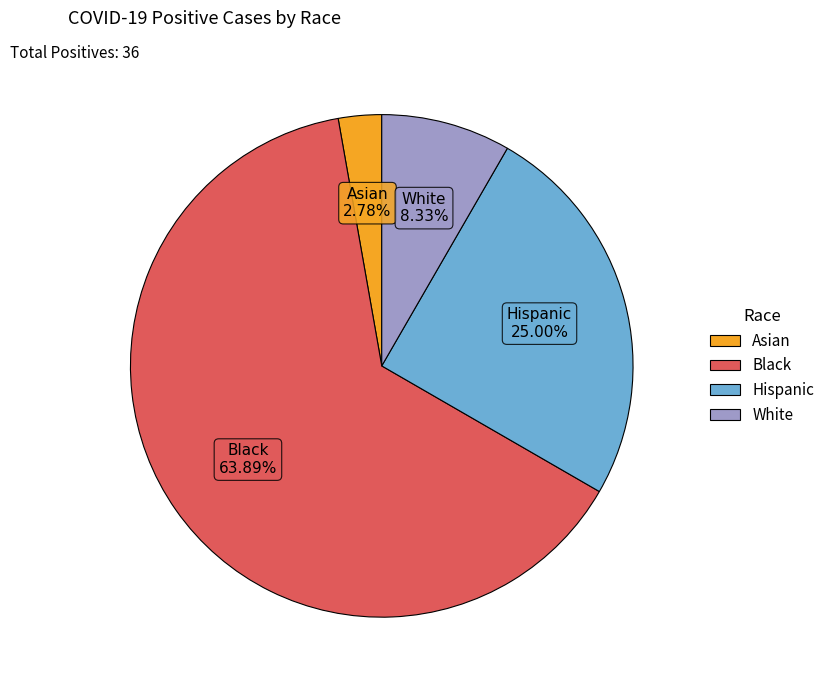

How many slices are in this pie chart?

4